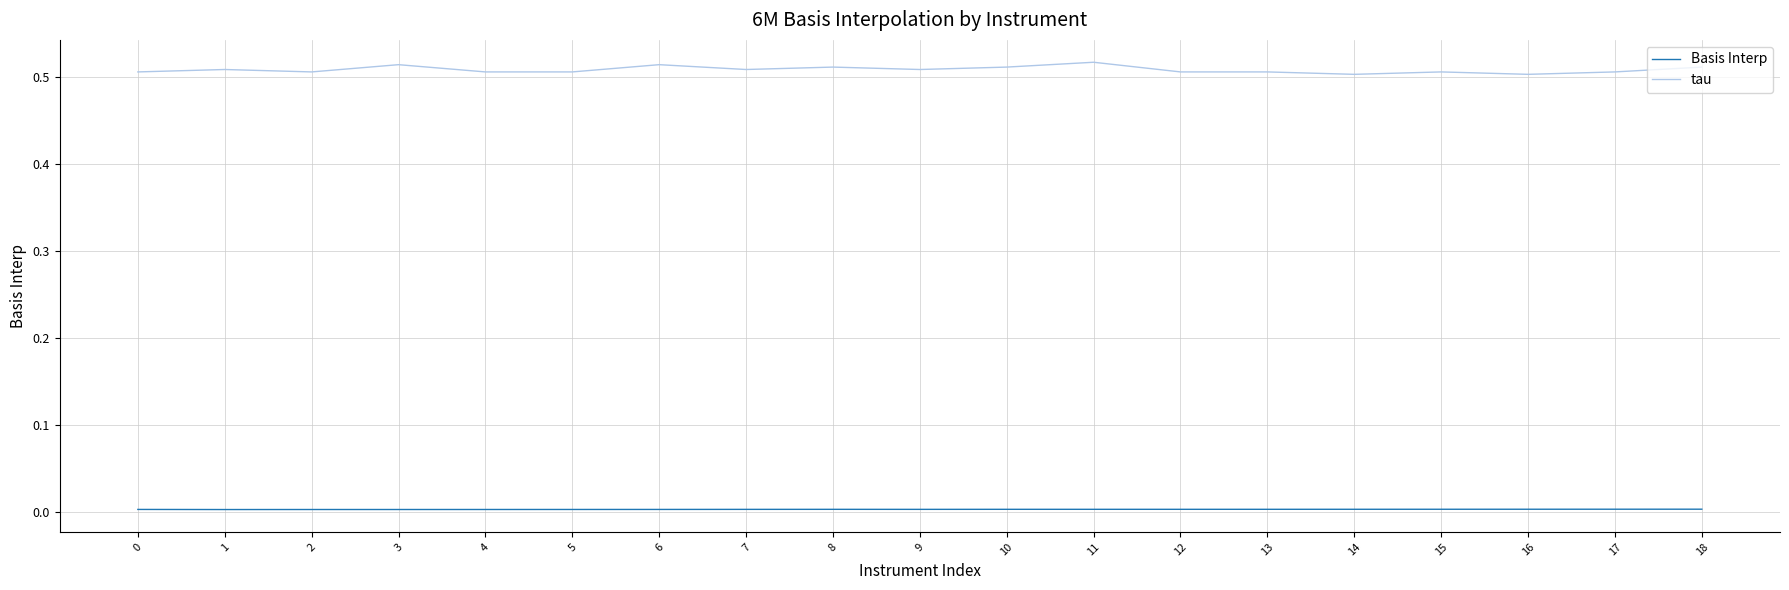

Which series has the widest spread of values?

tau